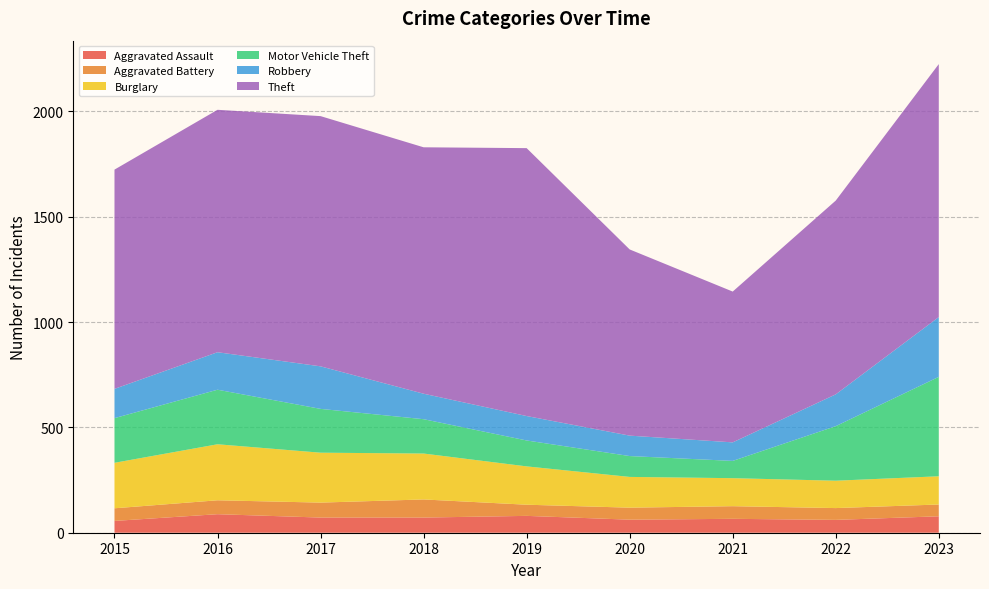

Reading left to right, list all the values displayed in this chart.

Aggravated Assault: 2015=56	2016=88	2017=72	2018=72	2019=80	2020=62	2021=66	2022=61	2023=78
Aggravated Battery: 2015=60	2016=66	2017=71	2018=86	2019=53	2020=57	2021=60	2022=56	2023=56
Burglary: 2015=216	2016=266	2017=237	2018=218	2019=182	2020=146	2021=133	2022=130	2023=134
Motor Vehicle Theft: 2015=212	2016=259	2017=208	2018=163	2019=123	2020=99	2021=82	2022=259	2023=472
Robbery: 2015=139	2016=178	2017=202	2018=121	2019=116	2020=97	2021=88	2022=151	2023=284
Theft: 2015=1041	2016=1151	2017=1188	2018=1170	2019=1272	2020=884	2021=716	2022=920	2023=1201